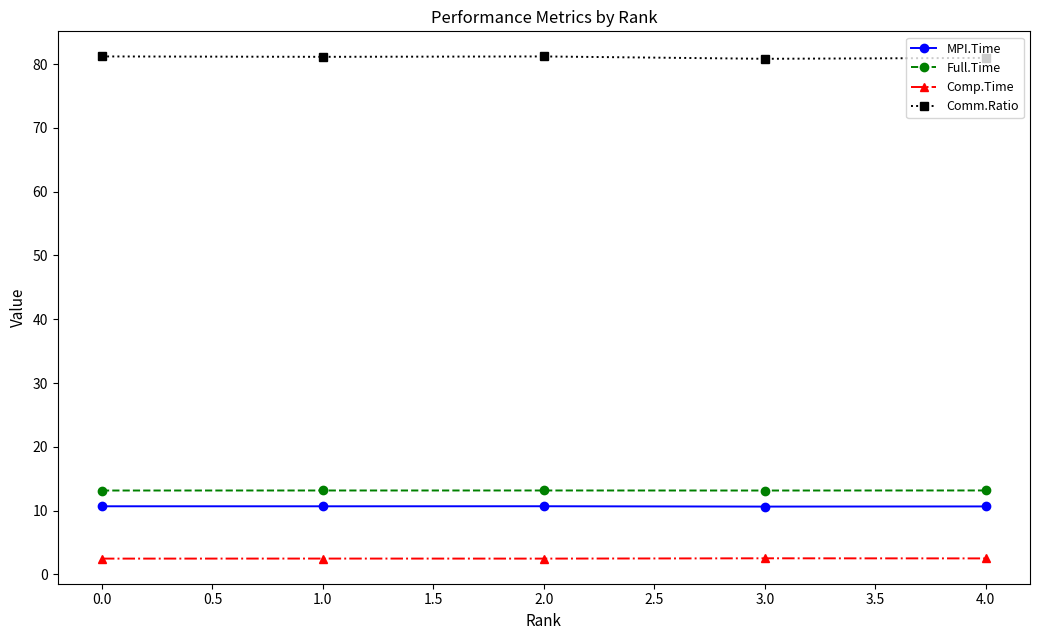

What is the difference between the highest and lowest values at 3.0?

78.3